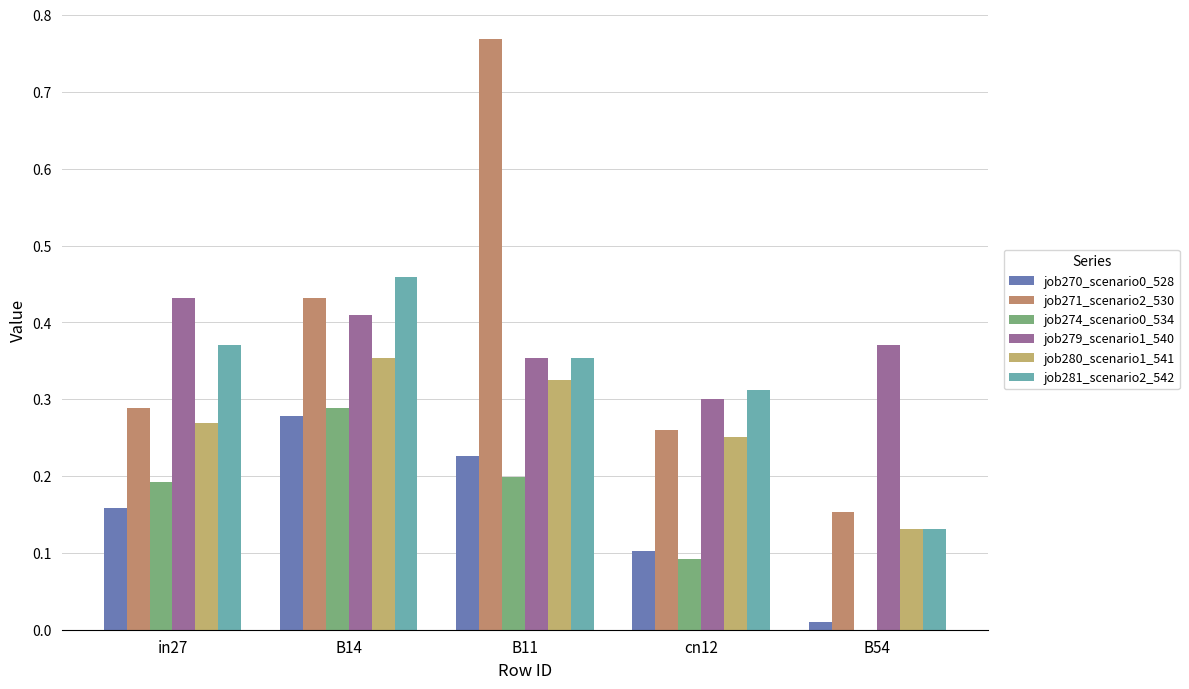

Are the bars horizontal?

No